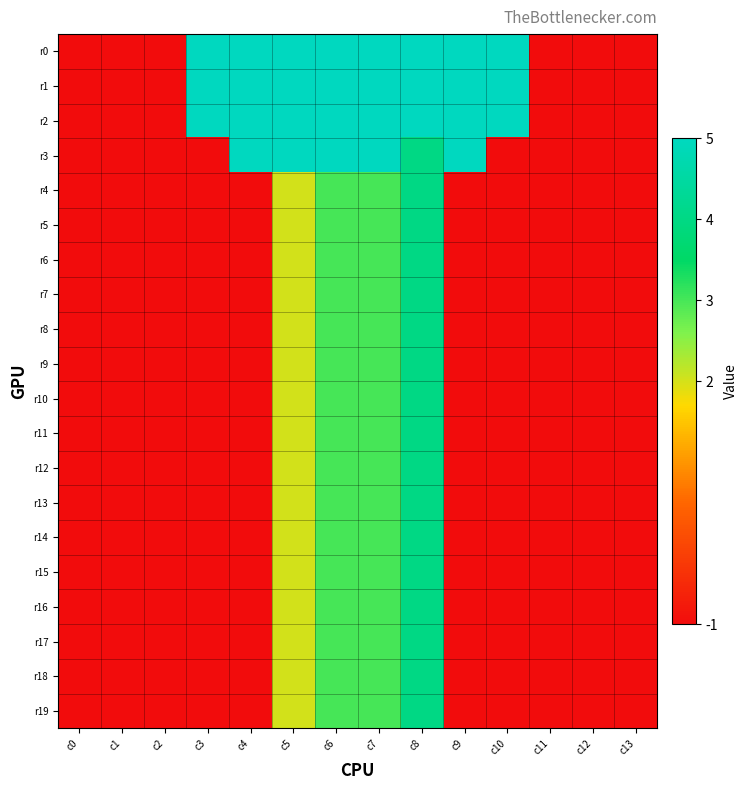

Which series has the largest range (max minus min)?

r0